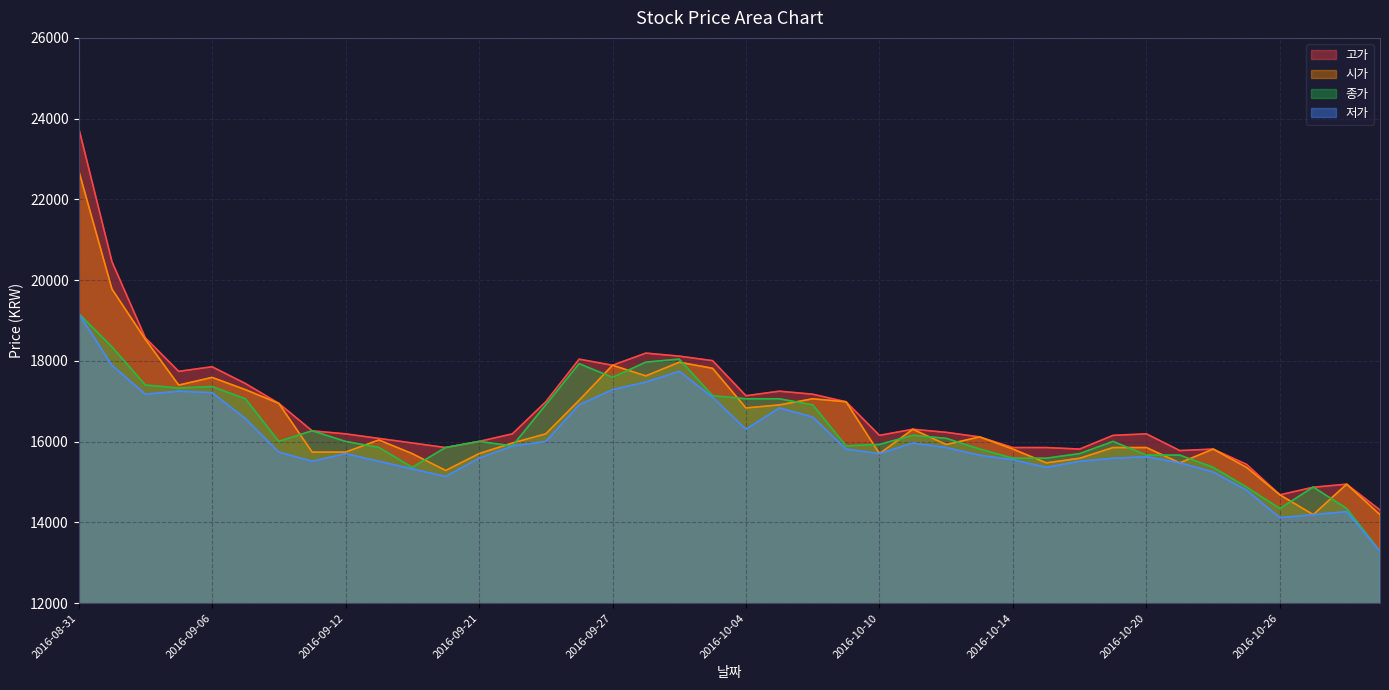

True or false: 저가 and 시가 cross at least once.

False